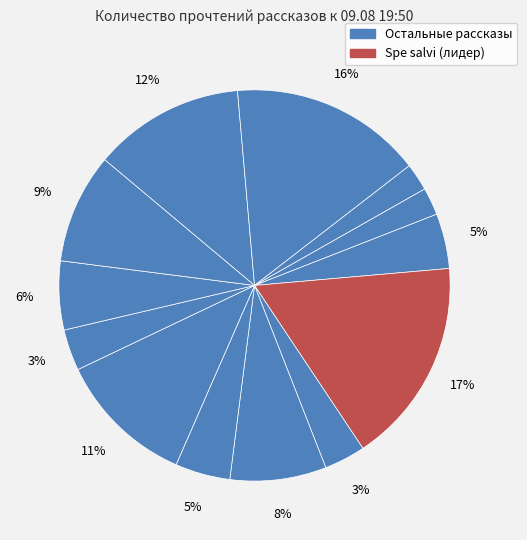

Does any single category account for the majority?

No